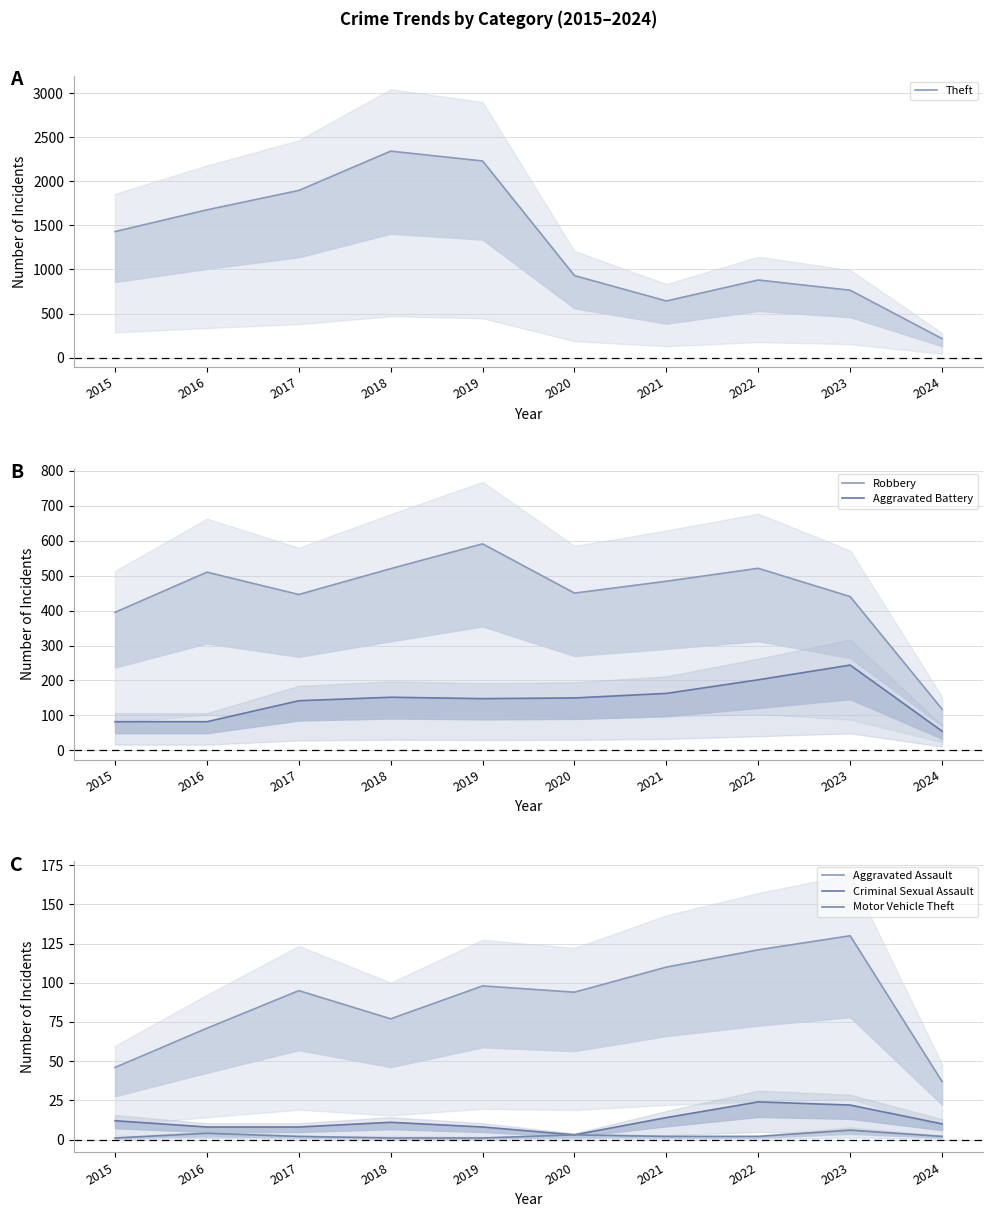

How many interior local valleys does the Robbery series have?

2